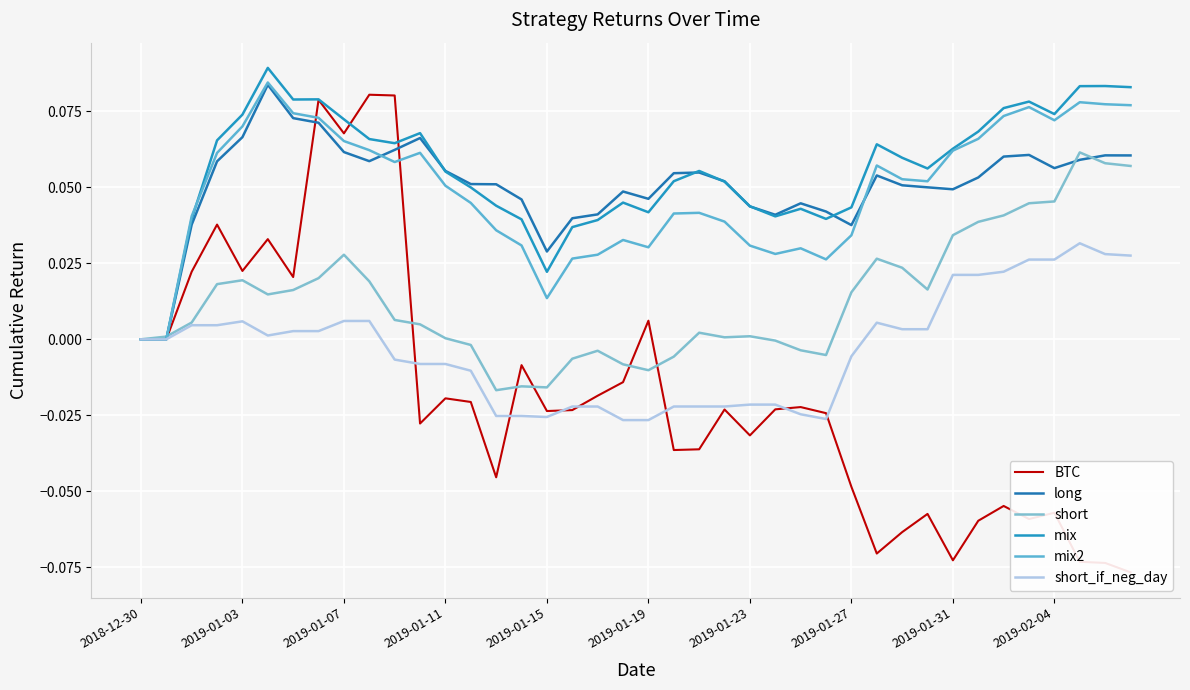

Which series has the largest range (max minus min)?

BTC